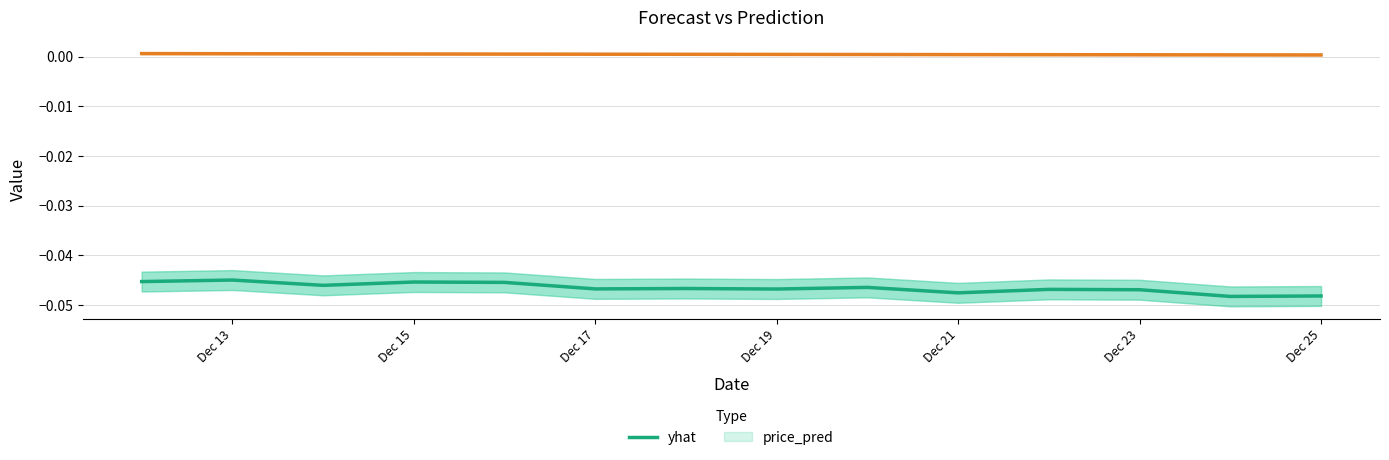

True or false: yhat and price_pred intersect in this chart.

False